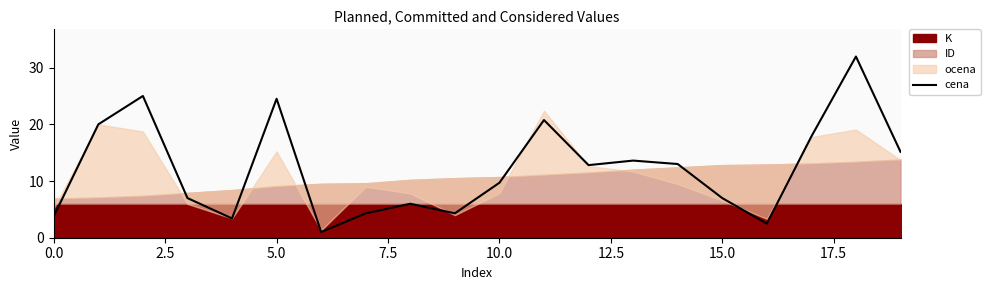

What is the minimum value for cena?

1.0